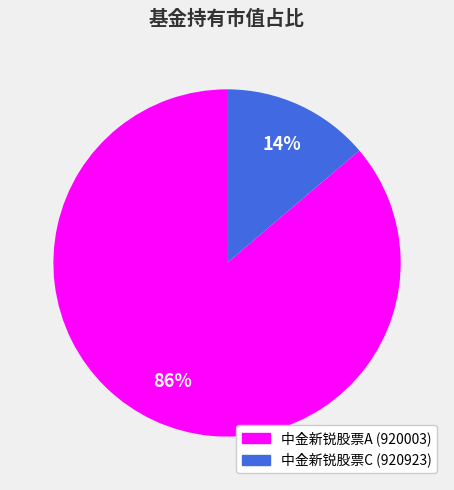

Do 中金新锐股票C (920923) and 中金新锐股票A (920003) together represent more than half of the pie?

Yes